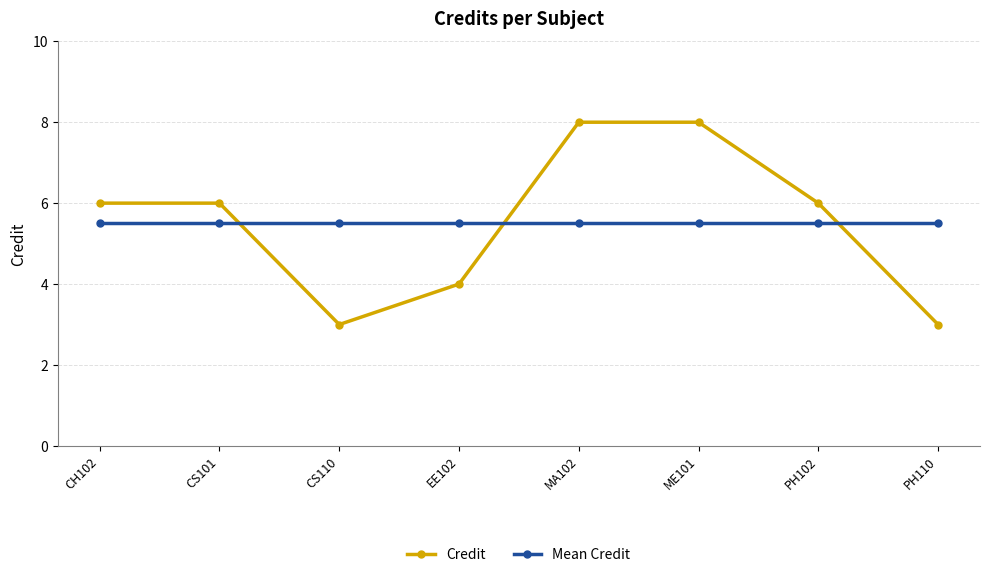

True or false: Credit and Mean Credit cross at least once.

True